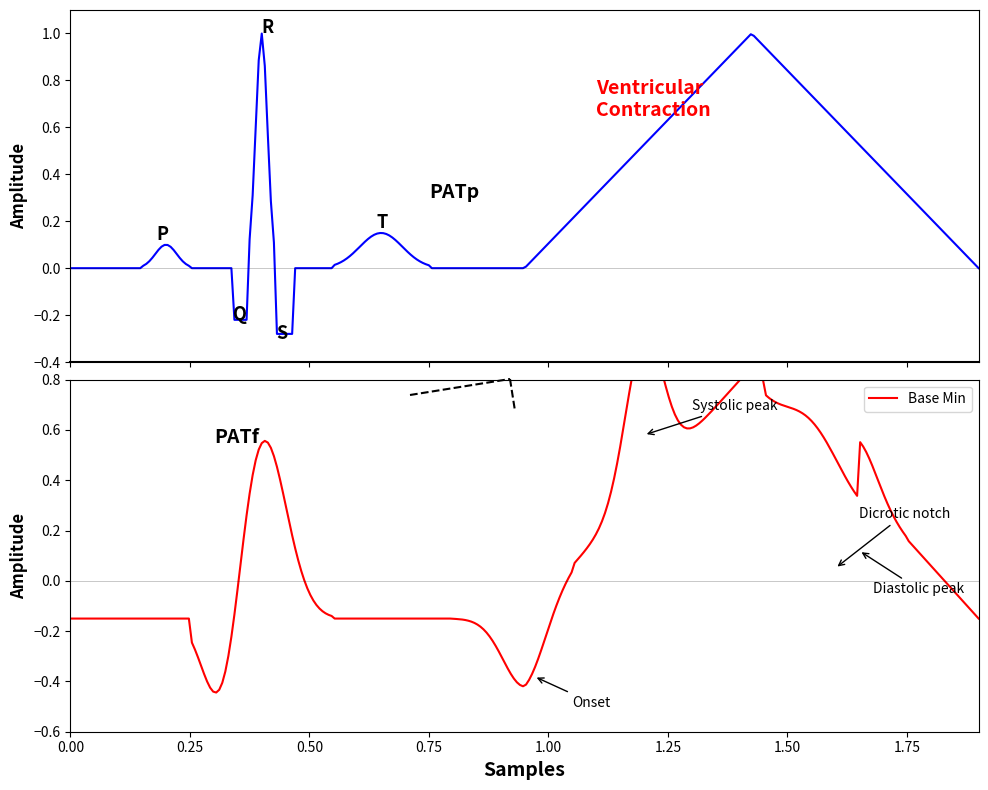

How many lines are shown in the chart?

2